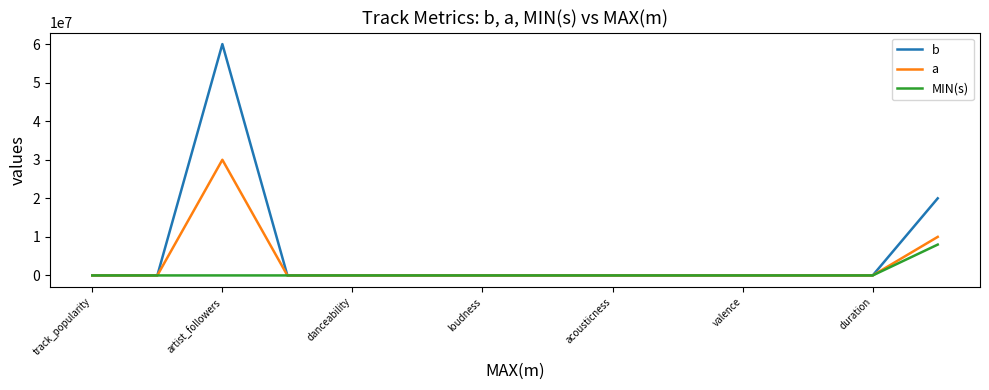

Which series has the largest total across all categories?

b